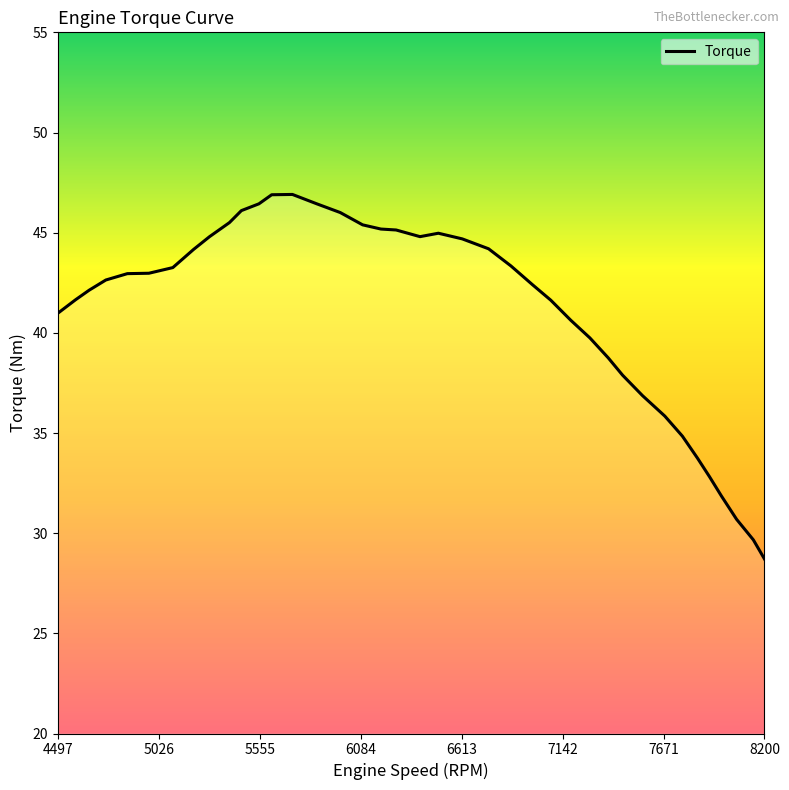

What is the smallest value displayed?

28.7